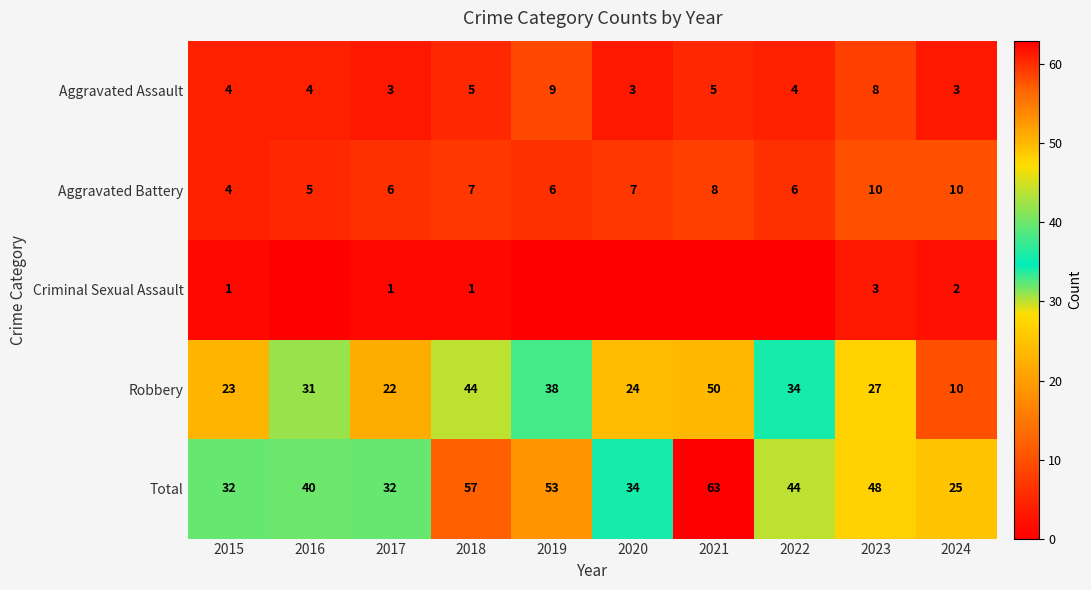

How many values in the Total series are below 44?

5